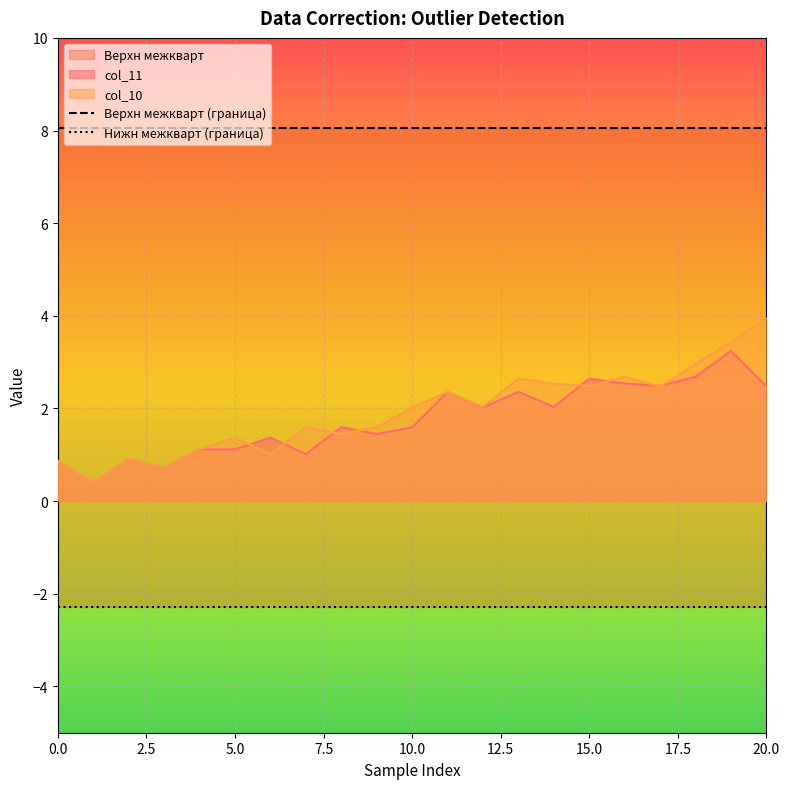

What is the difference between the maximum and second lowest values in the col_11 series?

2.5